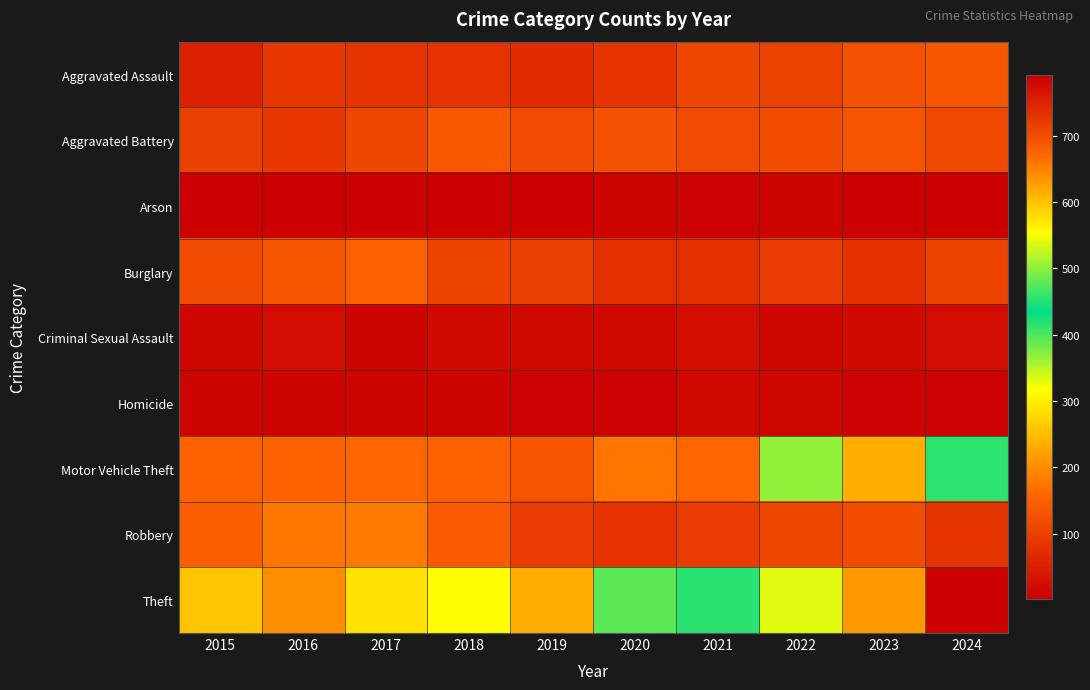

Rank the series by their maximum value, from lowest to highest.

Arson, Homicide, Criminal Sexual Assault, Aggravated Assault, Aggravated Battery, Burglary, Robbery, Motor Vehicle Theft, Theft